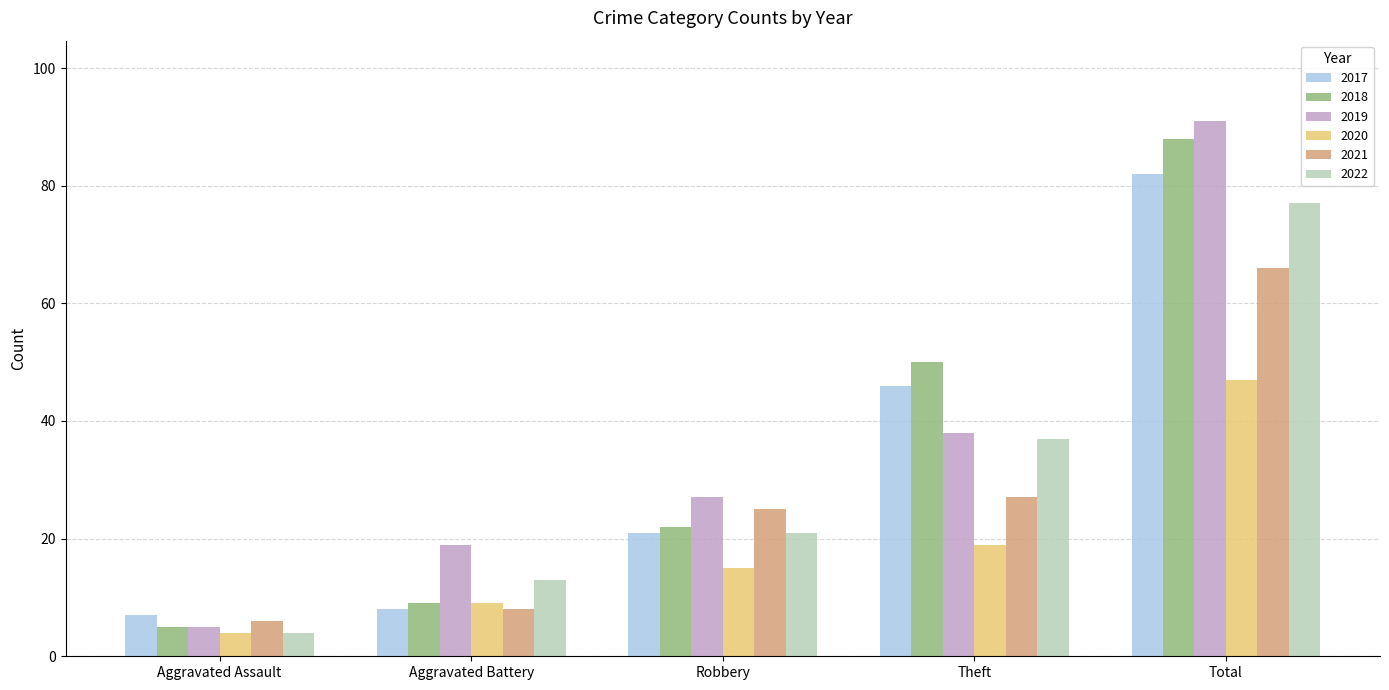

True or false: 2019 has a value of 18 at Robbery.

False